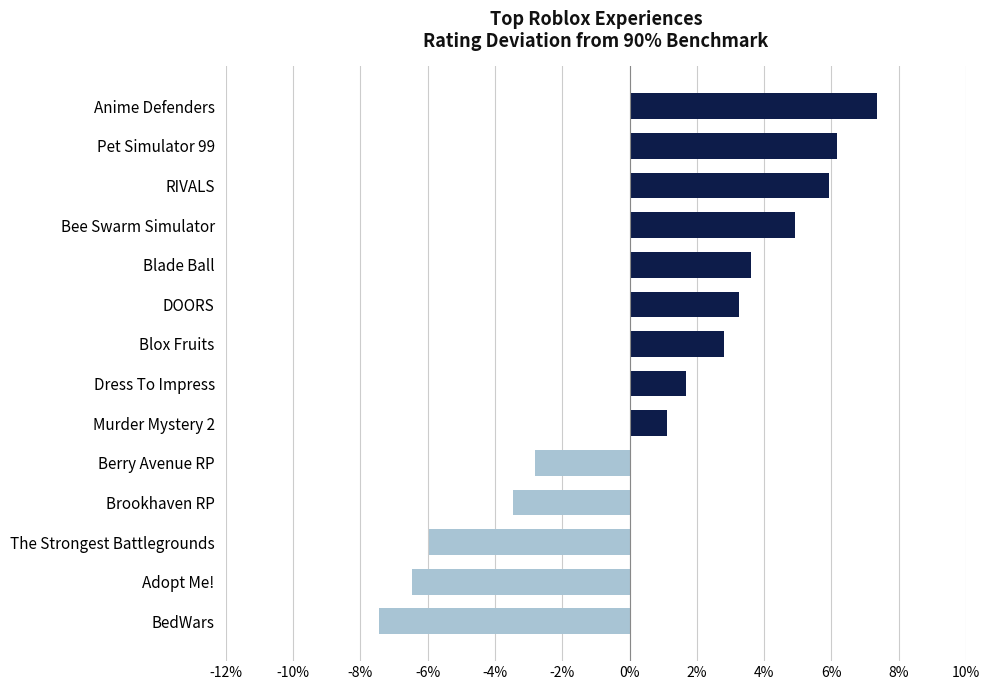

Which label corresponds to the largest value in the chart?

Anime Defenders